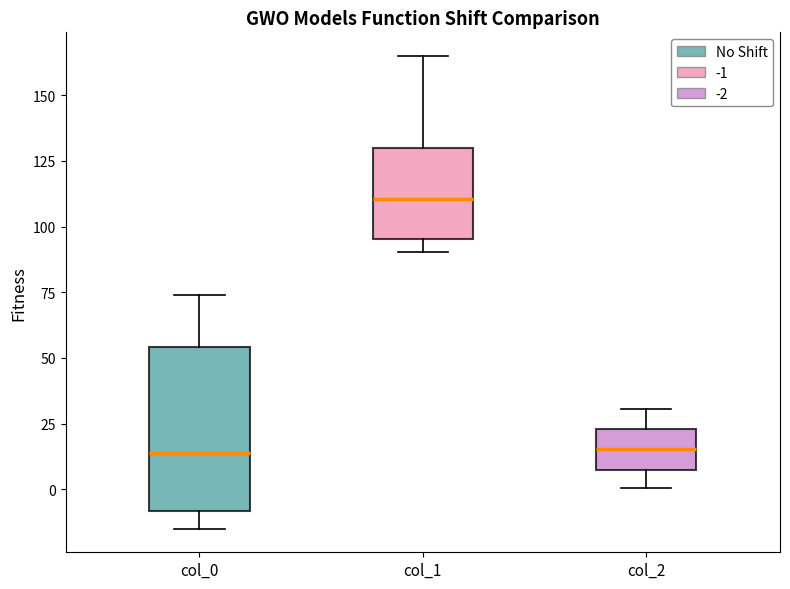

Reading left to right, transcribe this box plot: for each box, give where its median line is, the range the box spans, and where its two whiskers end, as read against the y-axis. The values are not printed on the chart, so give them approximately, as read against the axis.

col_0: median 15, box -10 to 55, whiskers -15 to 75
col_1: median 110, box 95 to 130, whiskers 90 to 165
col_2: median 15, box 5 to 25, whiskers 0 to 30